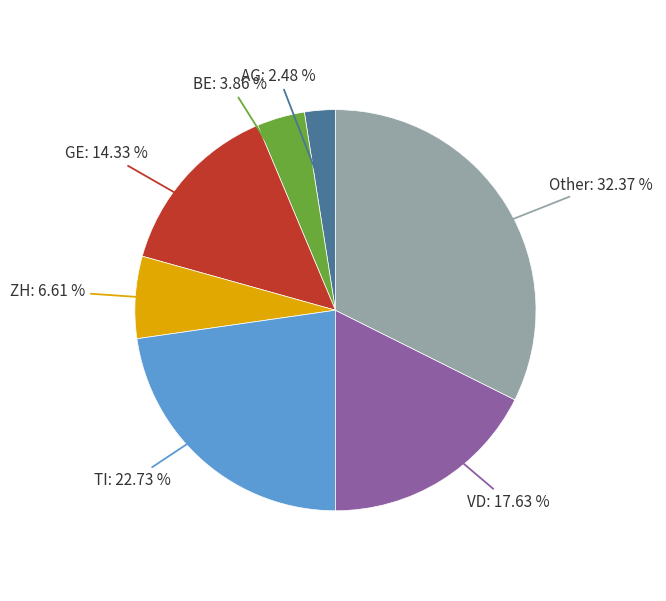

How many slices are in this pie chart?

7